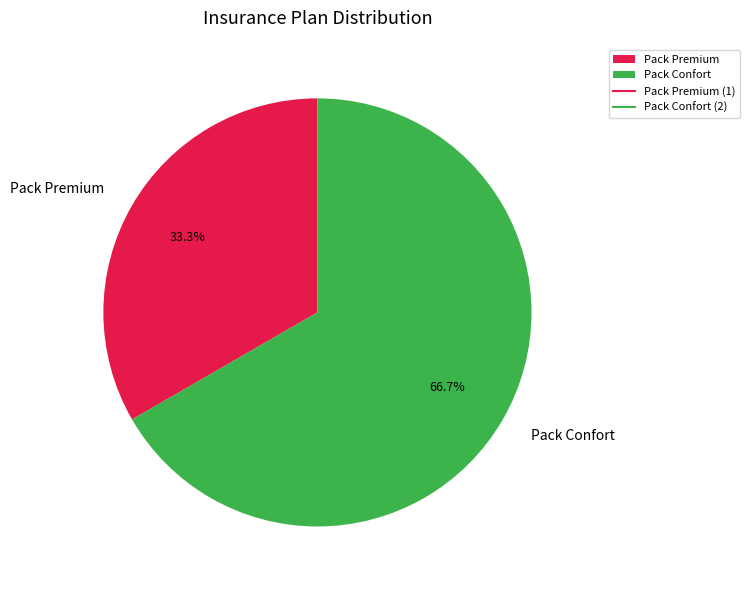

What percentage is the Pack Premium slice, to the nearest percent?

33%